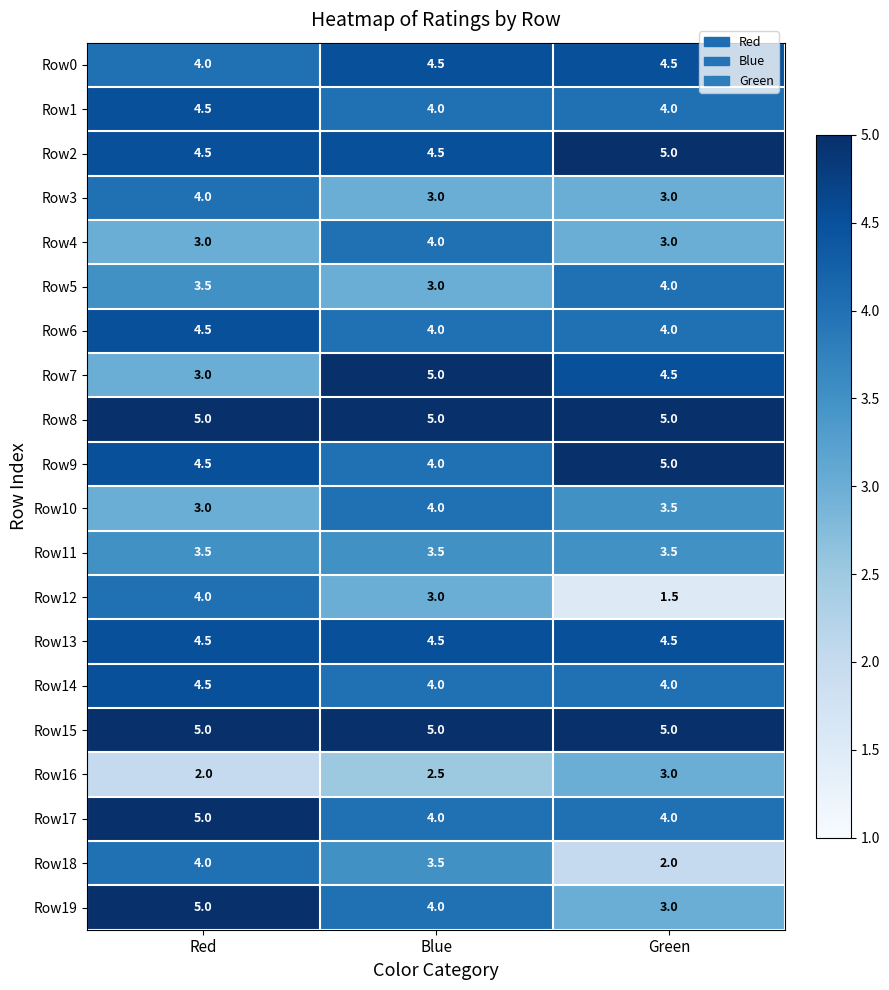

At which category is the sum across all series the highest?

Red